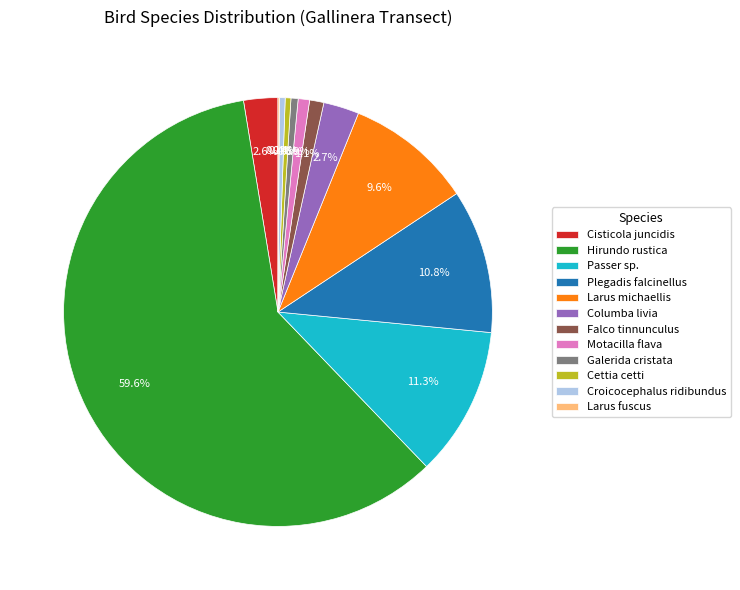

To the nearest percent, what portion does Falco tinnunculus represent?

1%